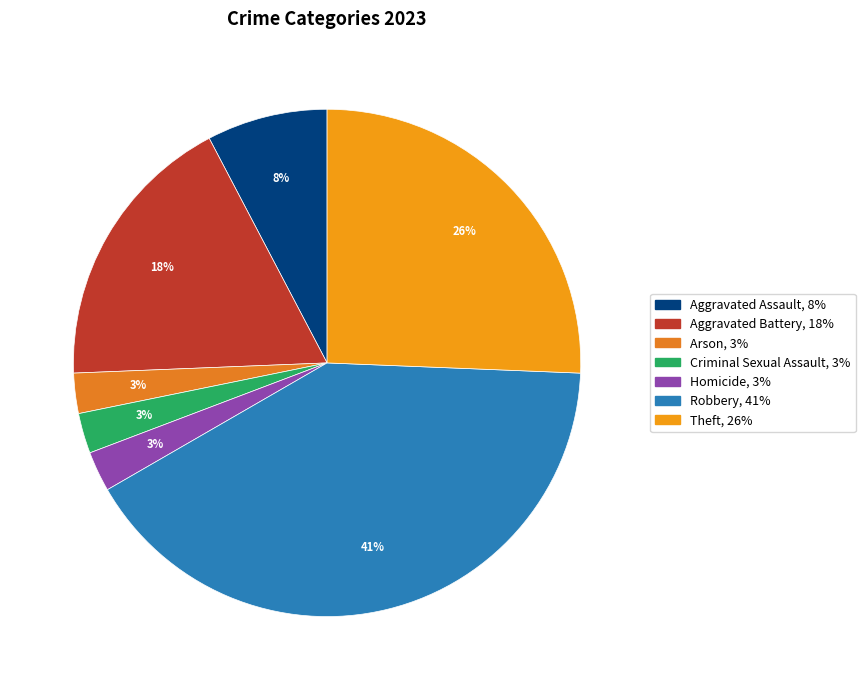

Rank the categories by value from highest to lowest.

Robbery, Theft, Aggravated Battery, Aggravated Assault, Arson, Criminal Sexual Assault, Homicide